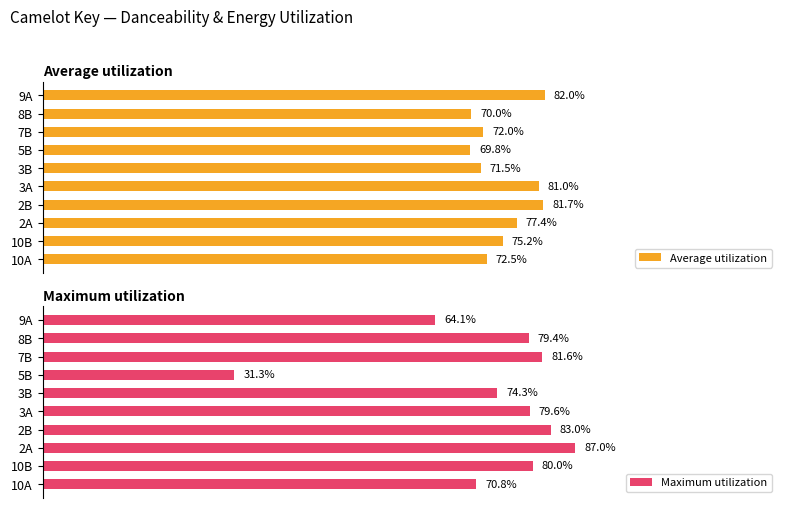

Where is Maximum utilization nearest to the value 59?

9A